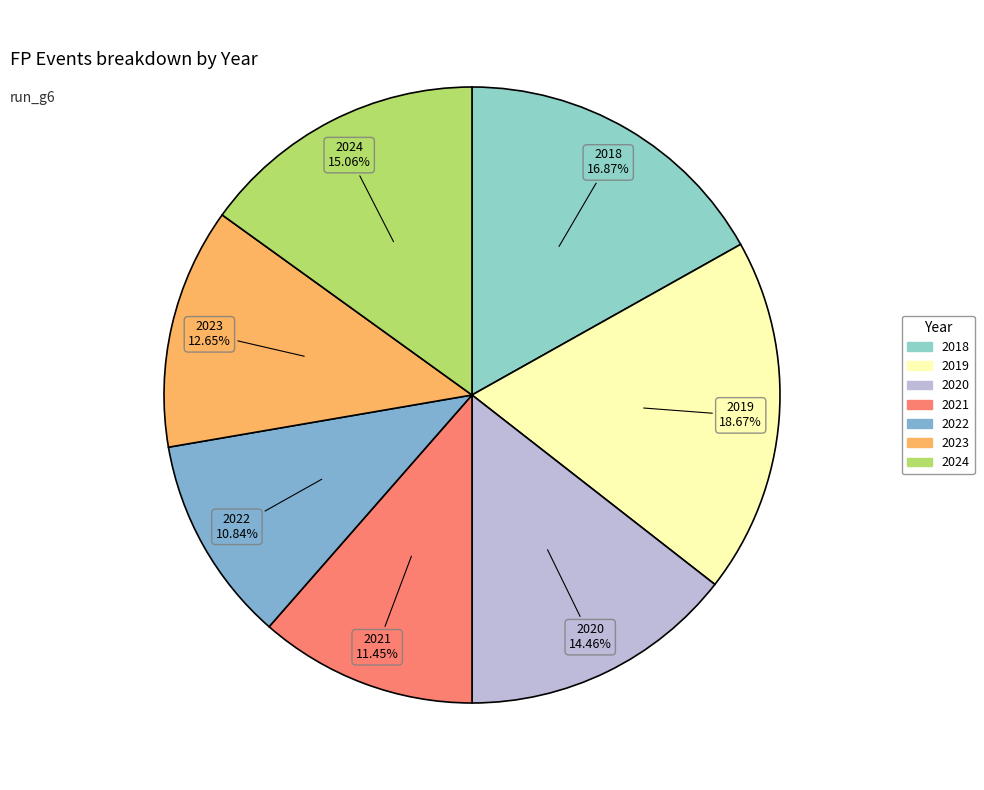

What percentage do 2023 and 2020 together represent?

27.1%